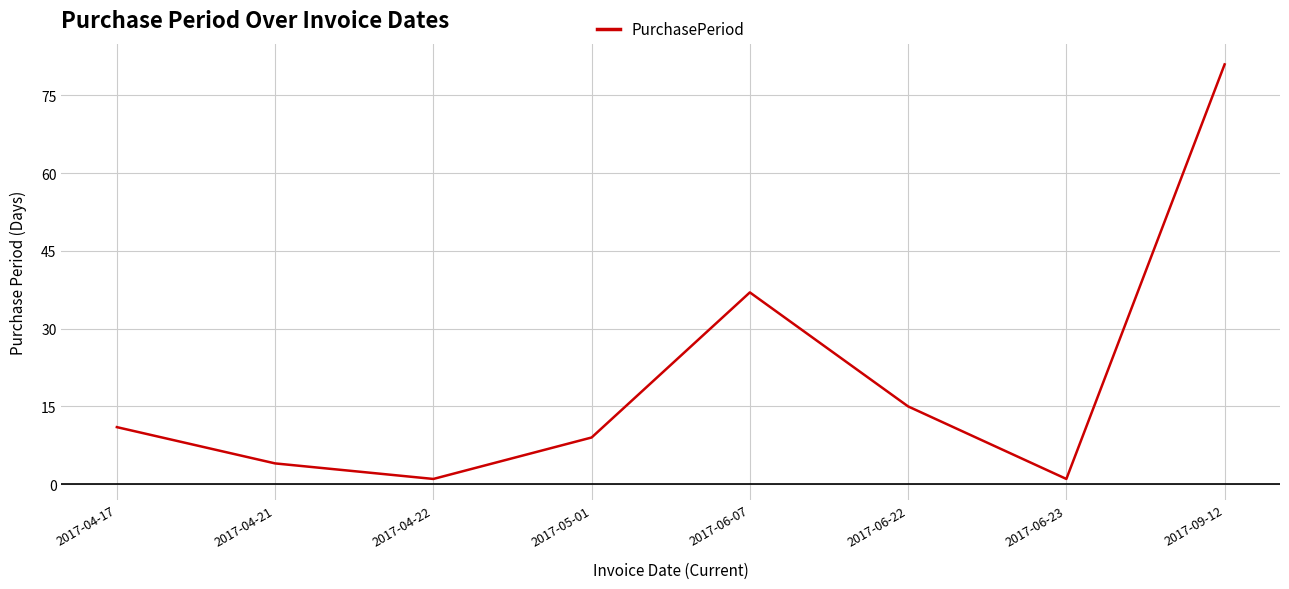

Reading right to left, what are all the values shown in this chart?

81	1	15	37	9	1	4	11